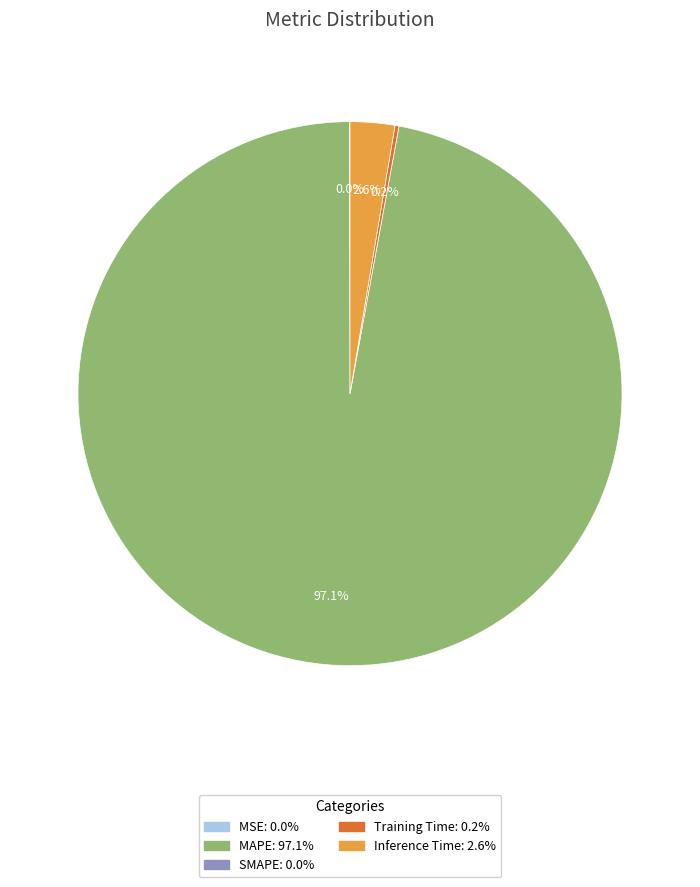

Is there a majority slice in this chart?

Yes